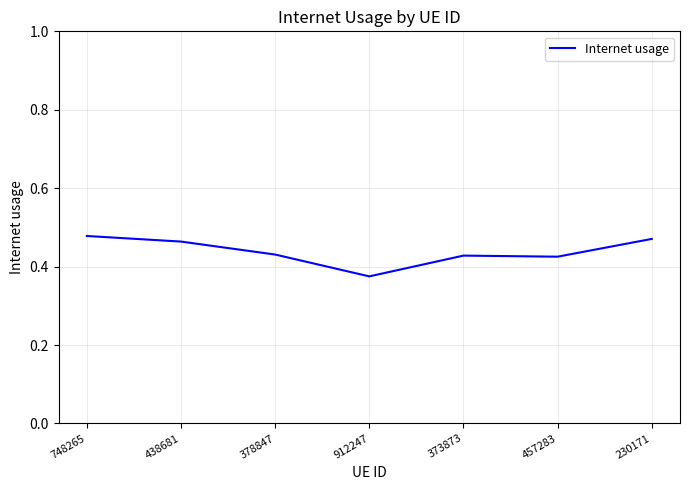

At which category does the chart reach its minimum across all series?

912247